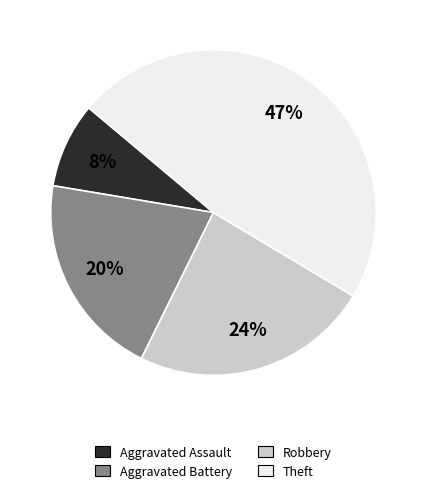

Is there a majority slice in this chart?

No